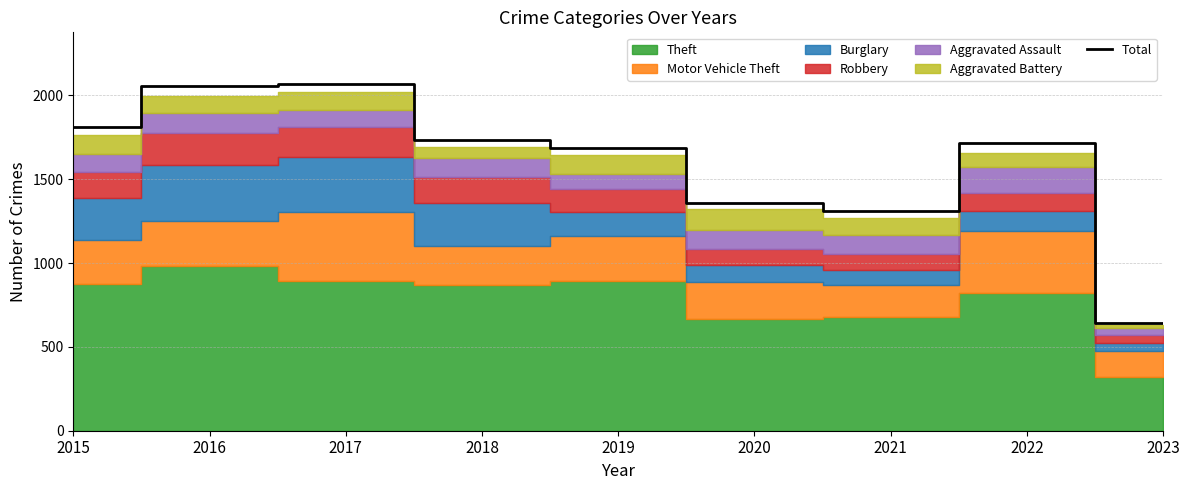

Rank the categories by value from lowest to highest.

2023, 2021, 2020, 2019, 2022, 2018, 2015, 2016, 2017